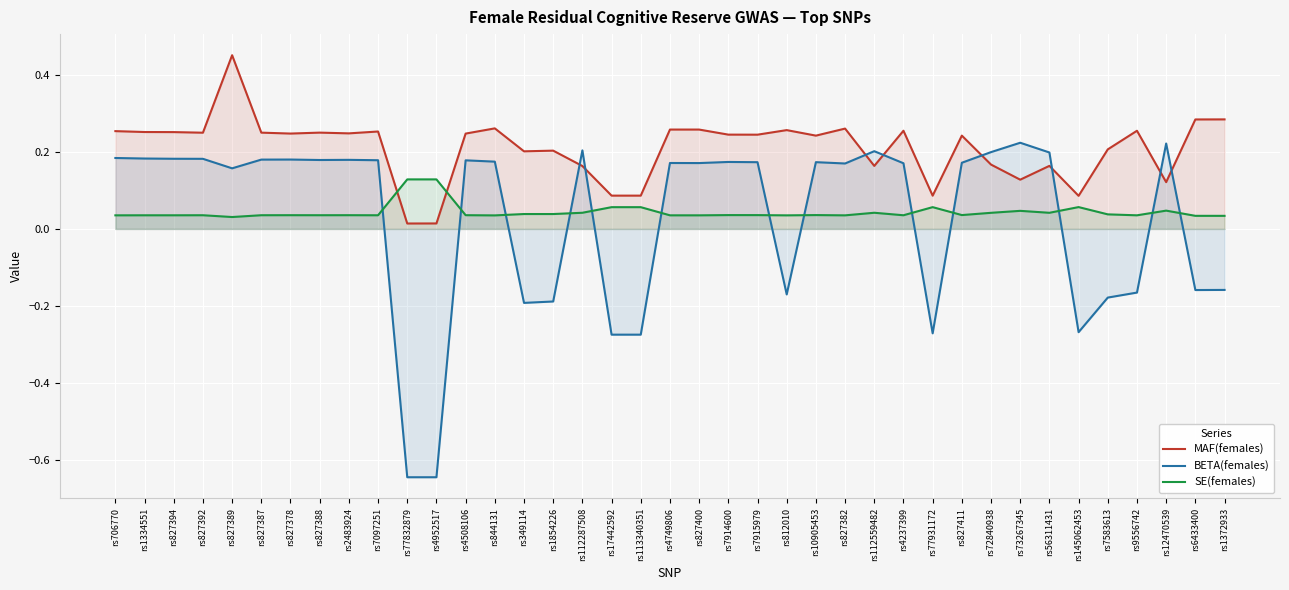

What value does the SE(females) series have at rs113340351?

0.1